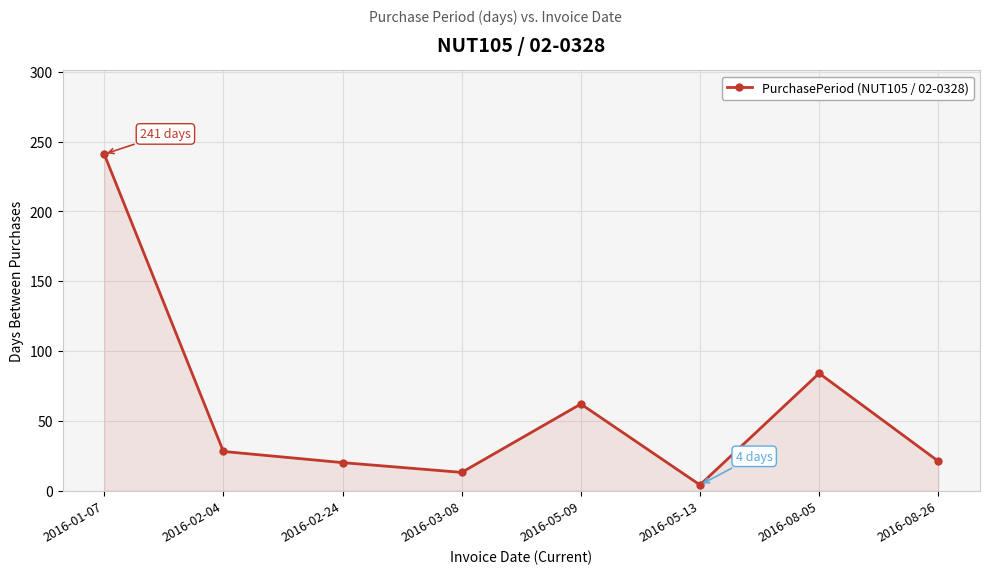

How many interior local valleys (lower than both neighbors) does the data have?

2